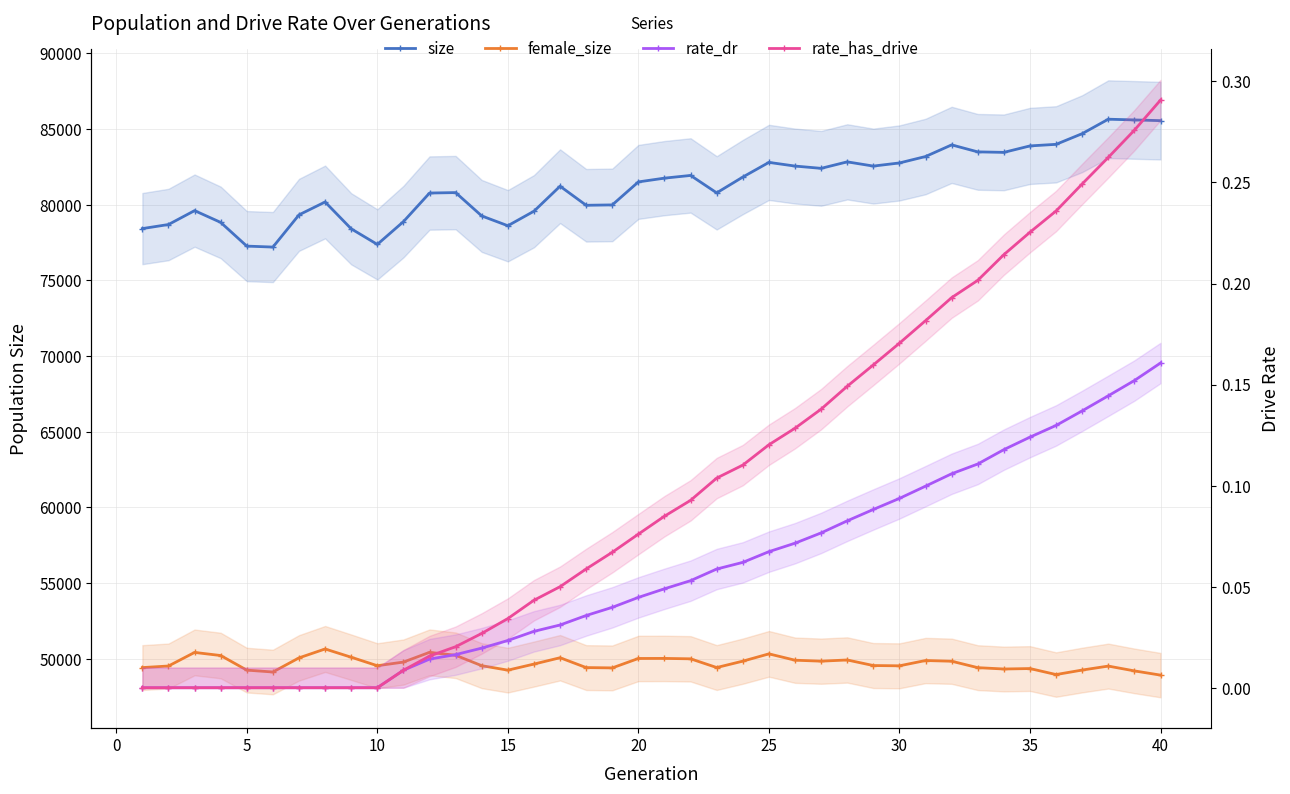

Is the value of size at 39 greater than the value of rate_dr at 25?

Yes